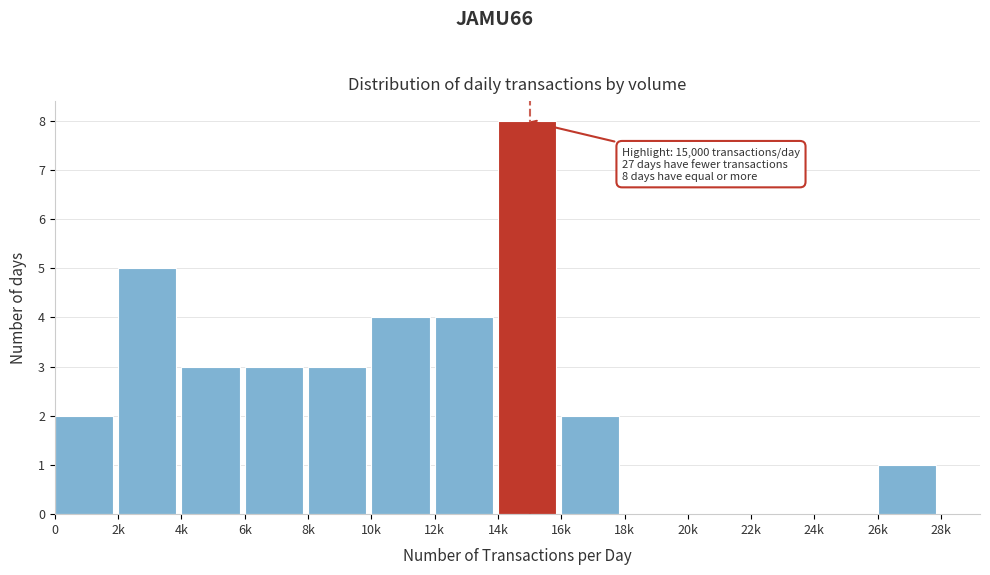

Reading left to right, transcribe all the data shown in this chart.

0=2	2k=5	4k=3	6k=3	8k=3	10k=4	12k=4	14k=8	16k=2	18k=0	20k=0	22k=0	24k=0	26k=1